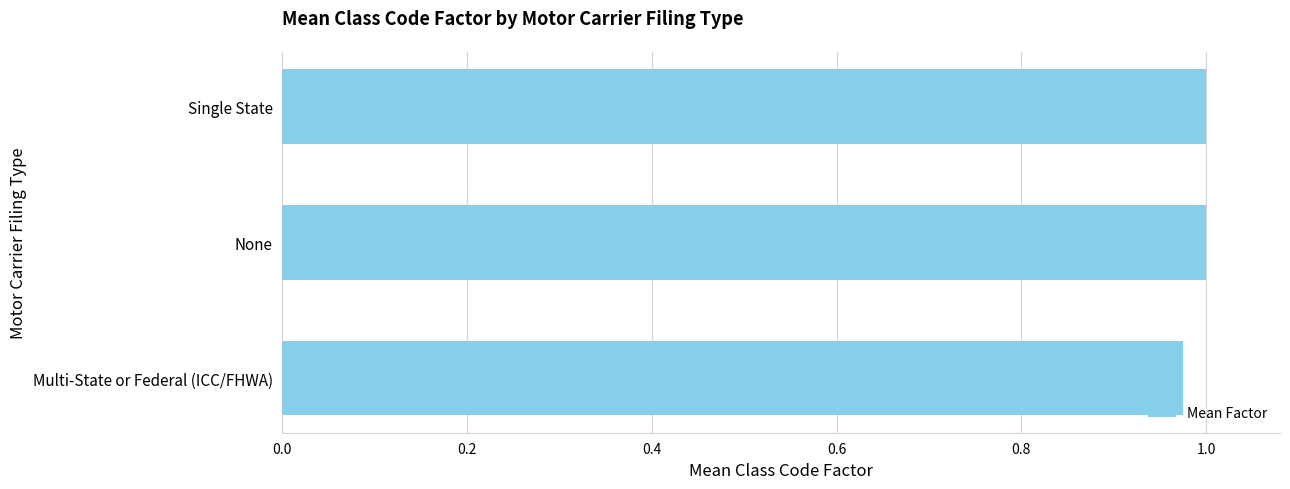

Does the chart contain stacked bars?

No